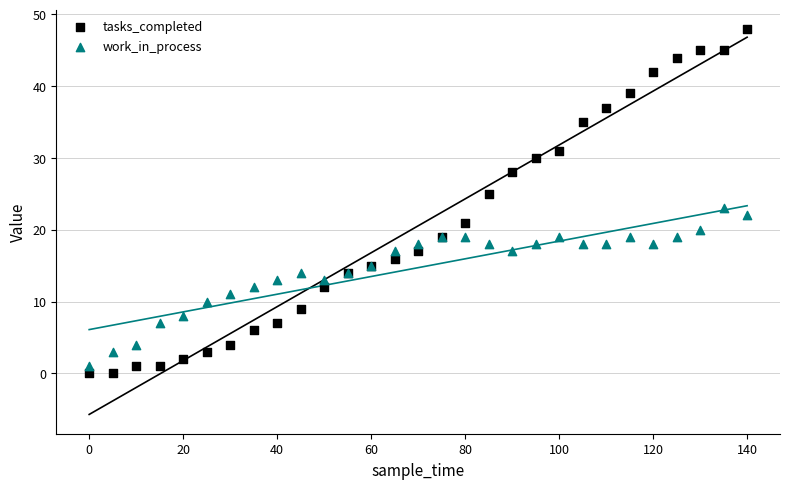

Which series has the widest spread of Y values?

tasks_completed